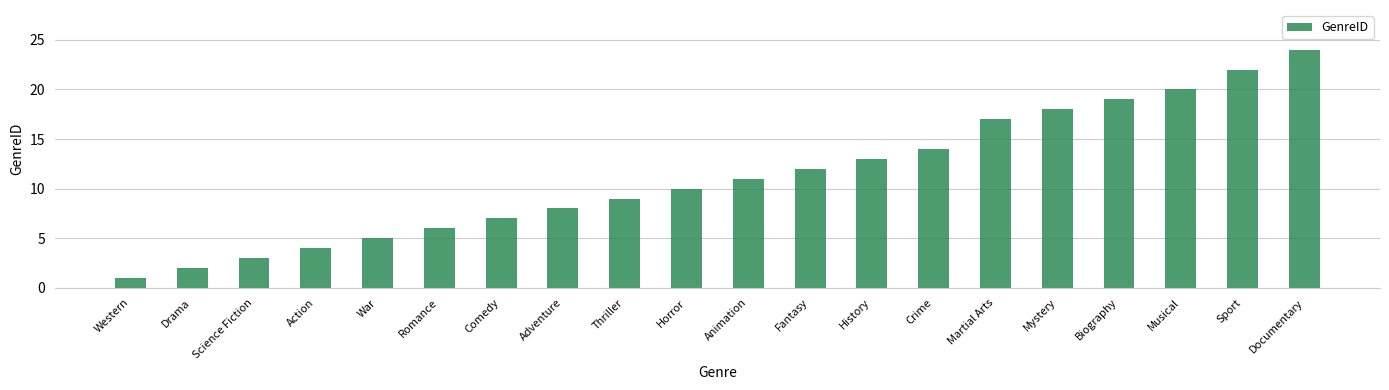

How many data points are less than 11?

10